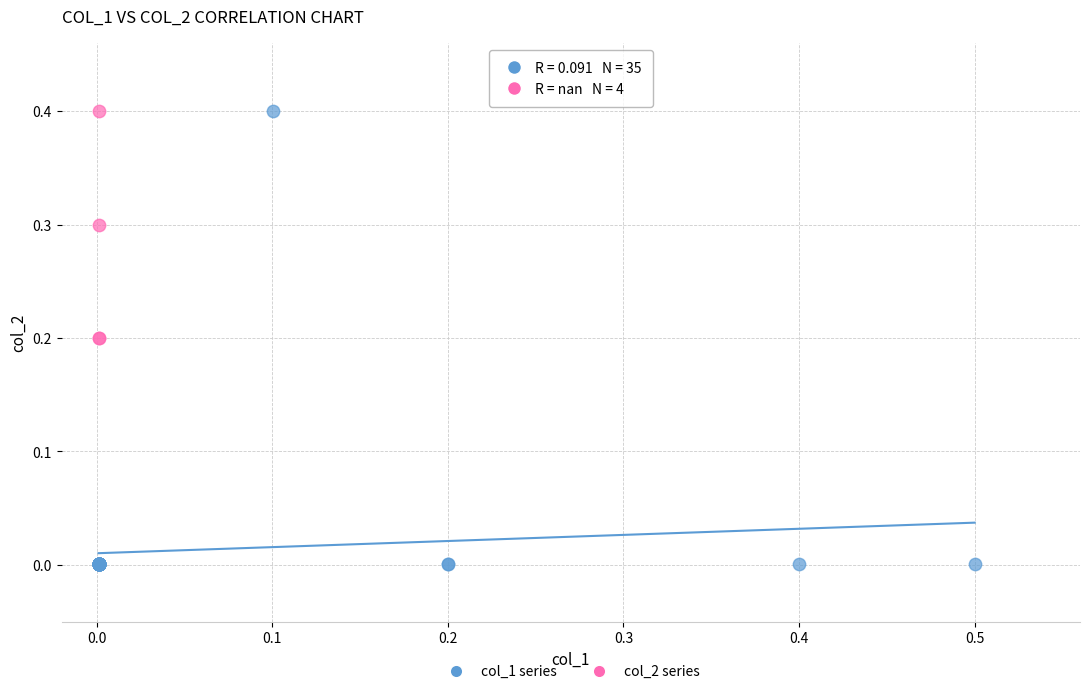

Which series contains the lowest Y value?

col_1 series